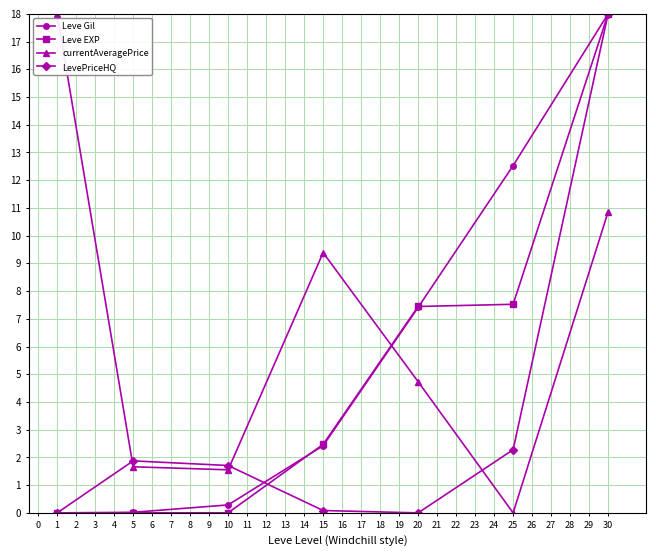

True or false: LevePriceHQ has a value of 1.3 at 5.

False